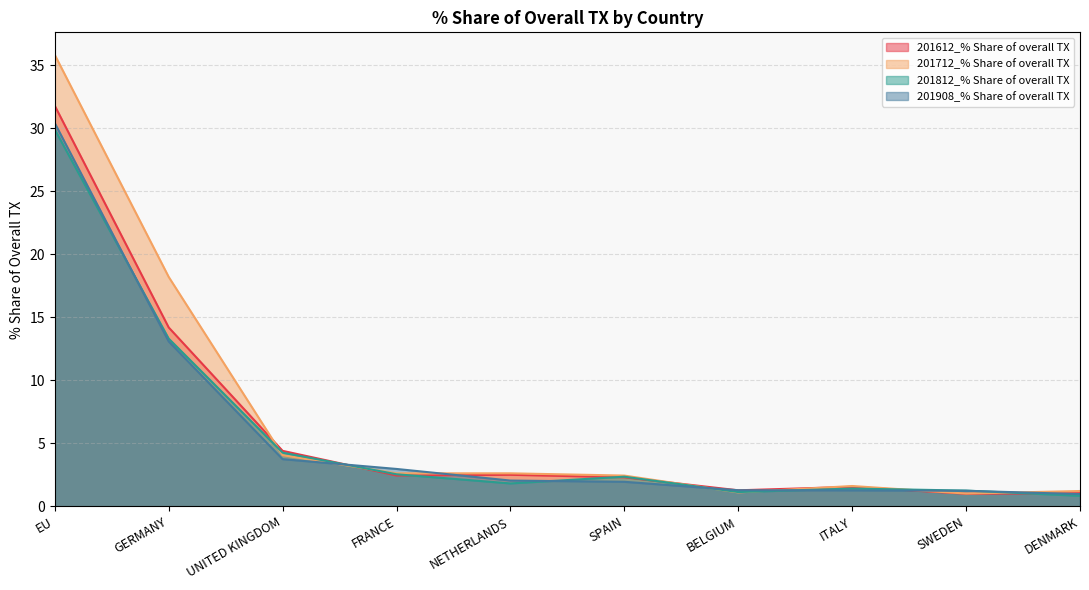

What are all the series names shown in the legend?

201612_% Share of overall TX, 201712_% Share of overall TX, 201812_% Share of overall TX, 201908_% Share of overall TX